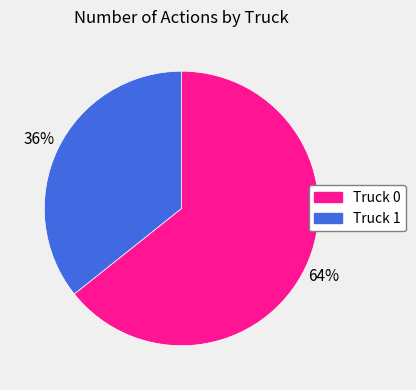

To the nearest percent, what percentage of the pie is Truck 0?

64%